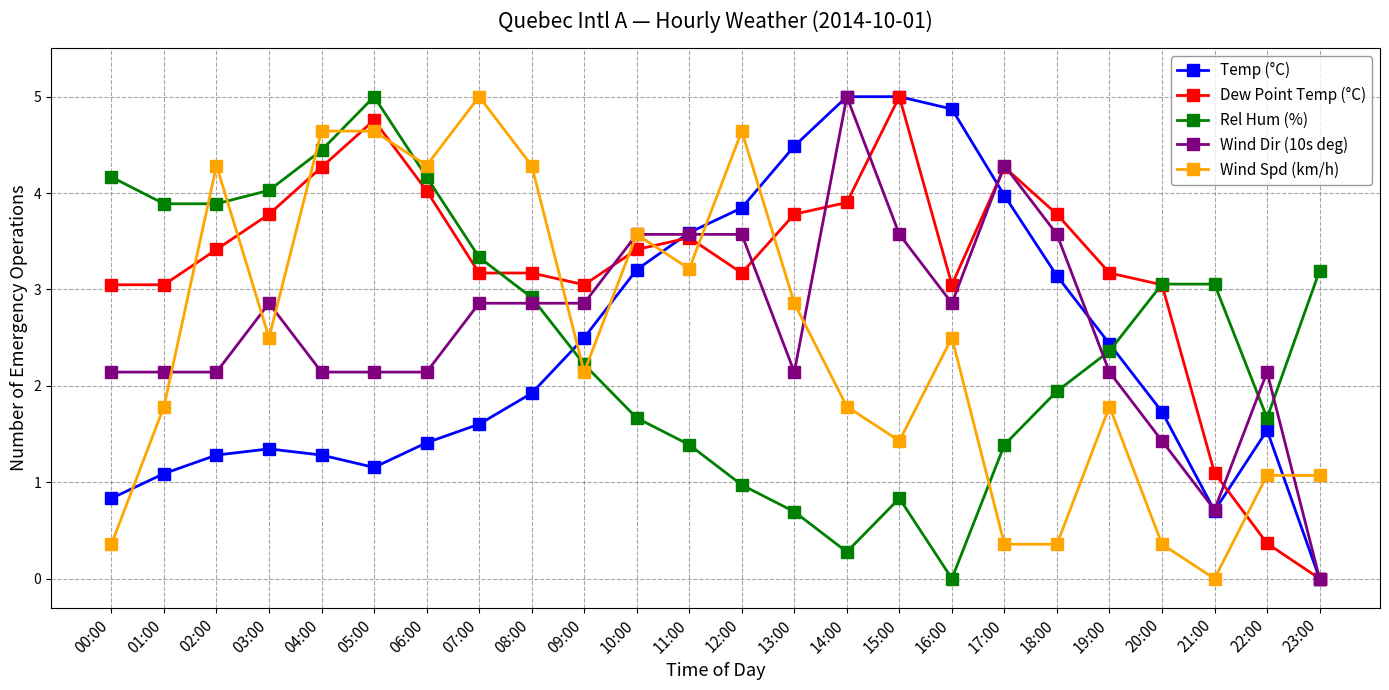

What is the difference between the maximum and minimum values in the Temp (°C) series?

5.0